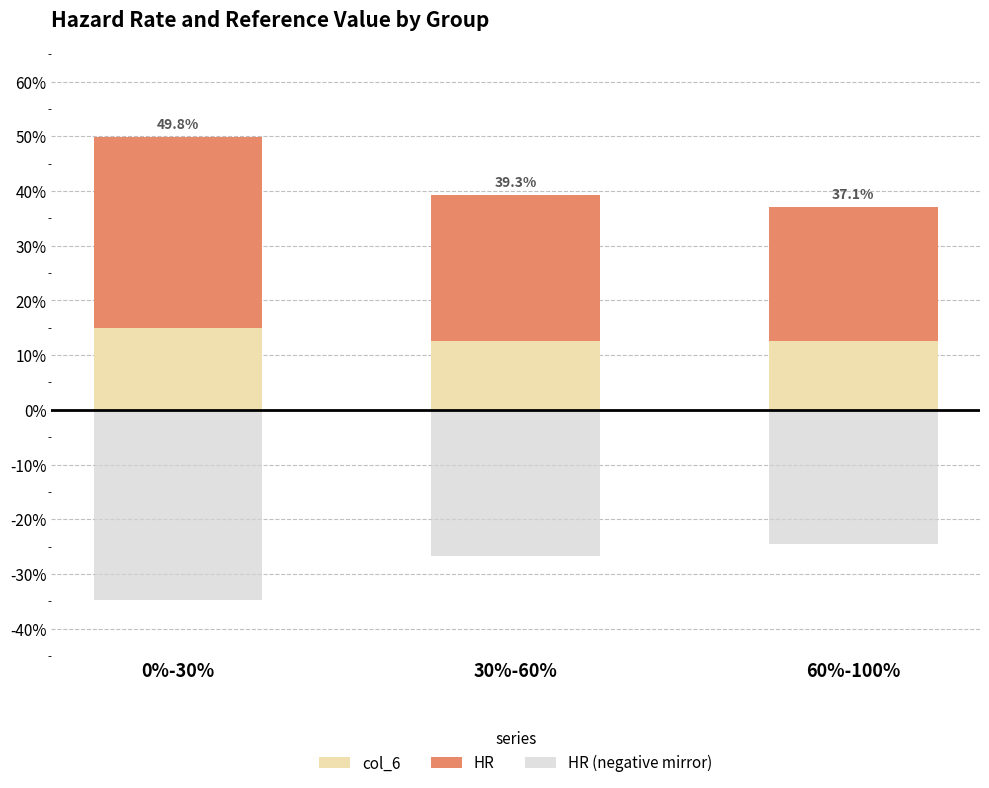

Reading left to right, list all the values displayed in this chart.

col_6: 0.1	0.1	0.1
HR: 0.3	0.3	0.2
HR (negative mirror): -0.3	-0.3	-0.2